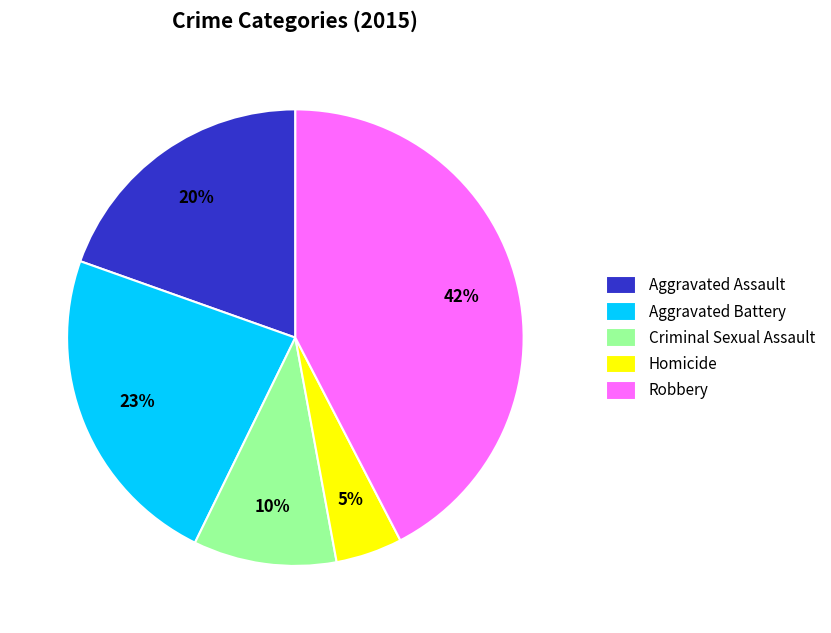

To the nearest percent, what portion does Aggravated Battery represent?

23%